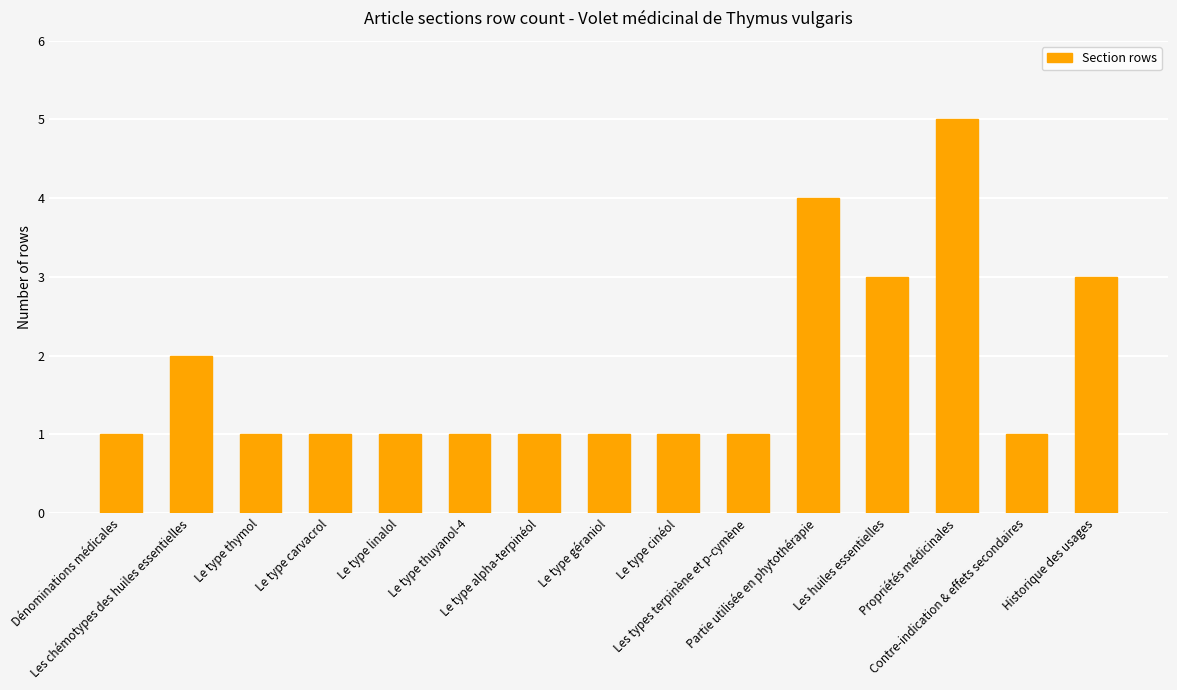

What is the smallest value displayed?

1